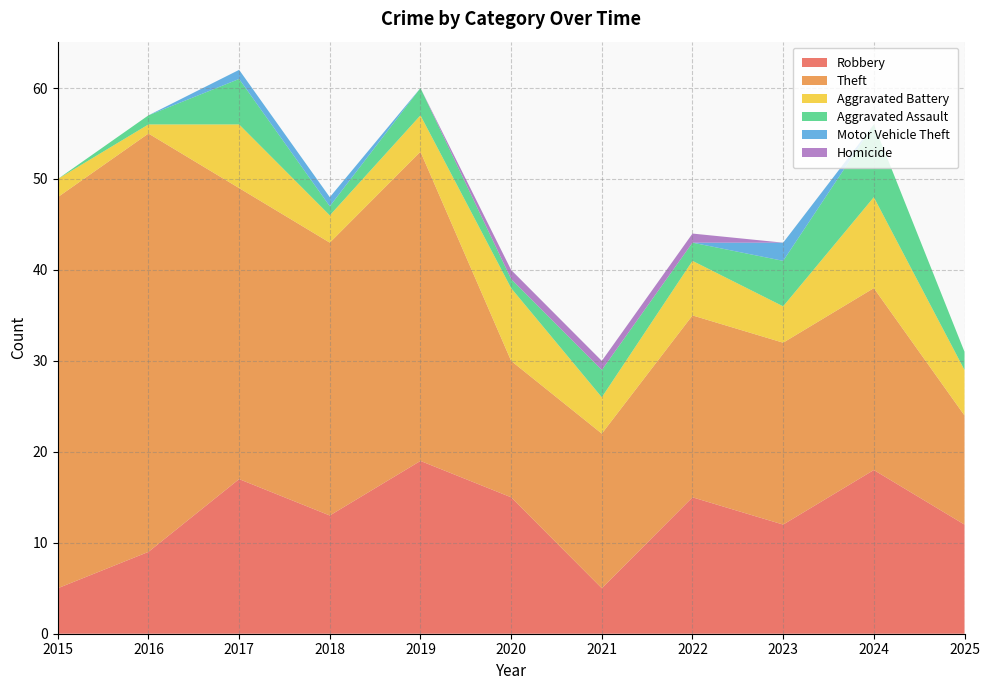

Reading left to right, what are all the values shown in this chart?

Robbery: 2015=5	2016=9	2017=17	2018=13	2019=19	2020=15	2021=5	2022=15	2023=12	2024=18	2025=12
Theft: 2015=43	2016=46	2017=32	2018=30	2019=34	2020=15	2021=17	2022=20	2023=20	2024=20	2025=12
Aggravated Battery: 2015=2	2016=1	2017=7	2018=3	2019=4	2020=8	2021=4	2022=6	2023=4	2024=10	2025=5
Aggravated Assault: 2015=0	2016=1	2017=5	2018=1	2019=3	2020=1	2021=3	2022=2	2023=5	2024=8	2025=2
Motor Vehicle Theft: 2015=0	2016=0	2017=1	2018=1	2019=0	2020=0	2021=0	2022=0	2023=2	2024=0	2025=0
Homicide: 2015=0	2016=0	2017=0	2018=0	2019=0	2020=1	2021=1	2022=1	2023=0	2024=0	2025=0